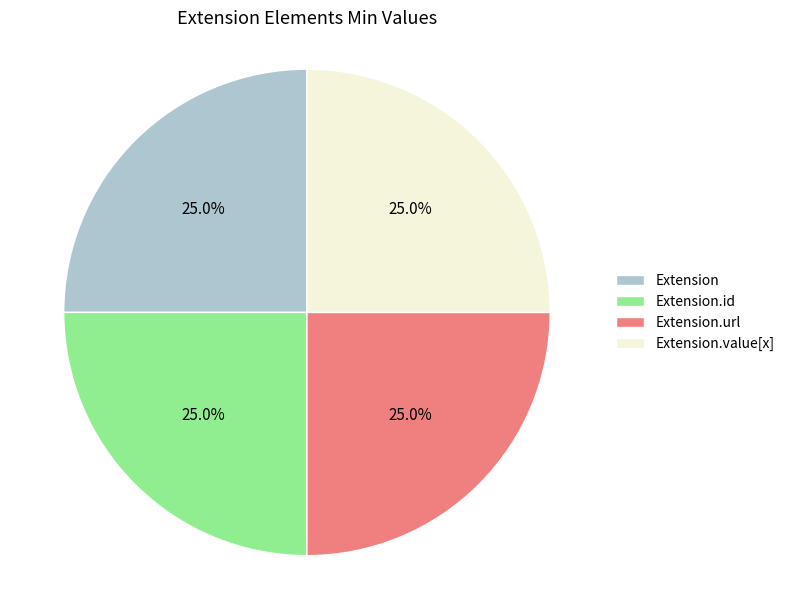

To the nearest percent, what is the difference between the largest and smallest slice percentages?

0%